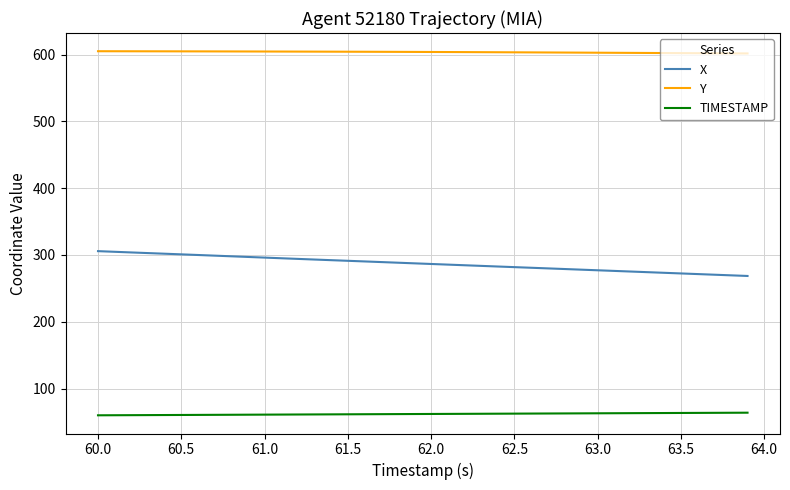

True or false: Y and TIMESTAMP cross at least once.

False